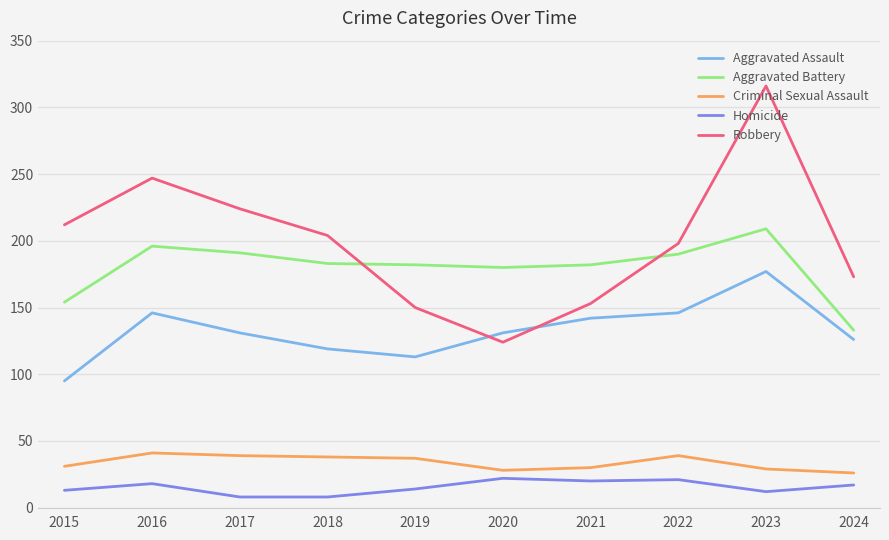

Between 2015 and 2018, which series saw the biggest shift?

Aggravated Battery